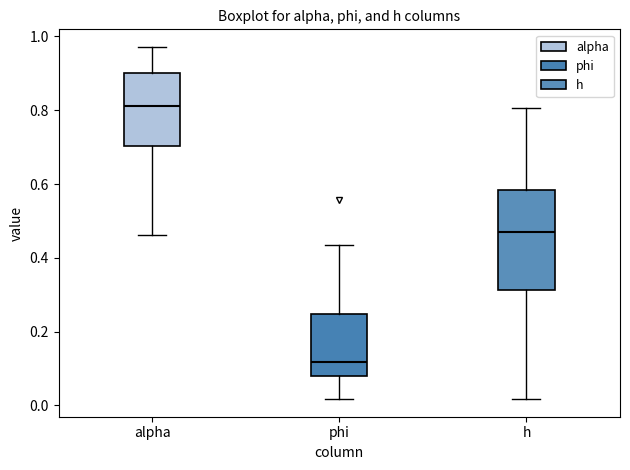

Comparing the boxes themselves (not the whiskers), which one is the tallest?

h